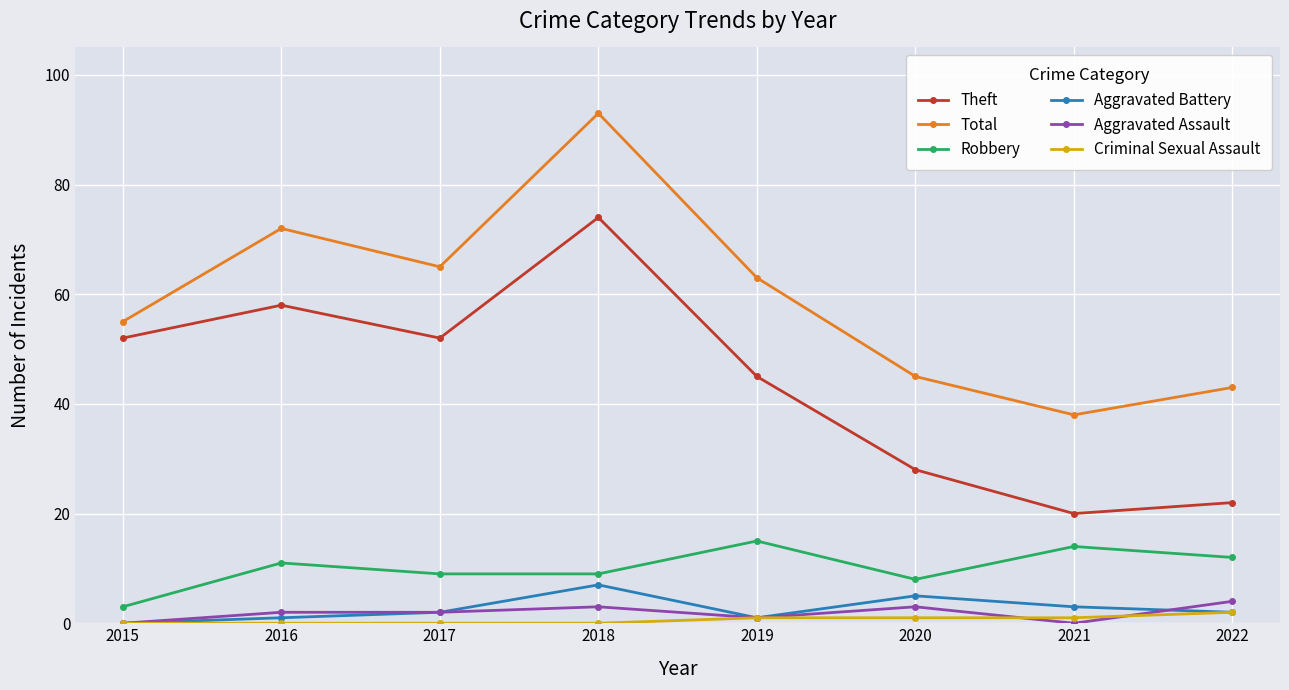

How many lines are shown in the chart?

6